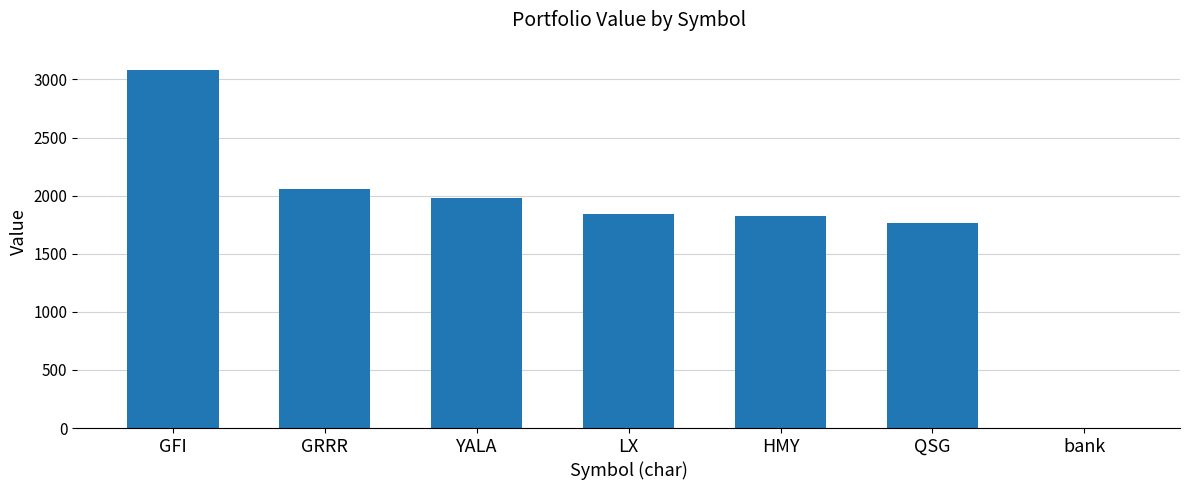

Where does the data first go above 1842?

GFI